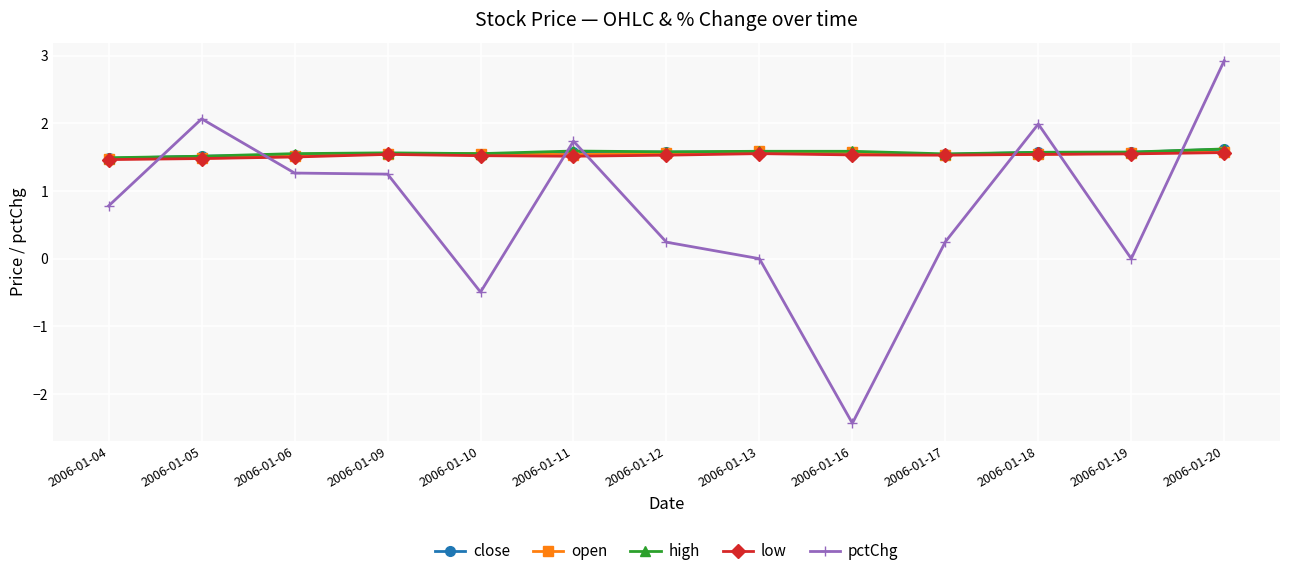

What is the sum of all pctChg values?

9.6